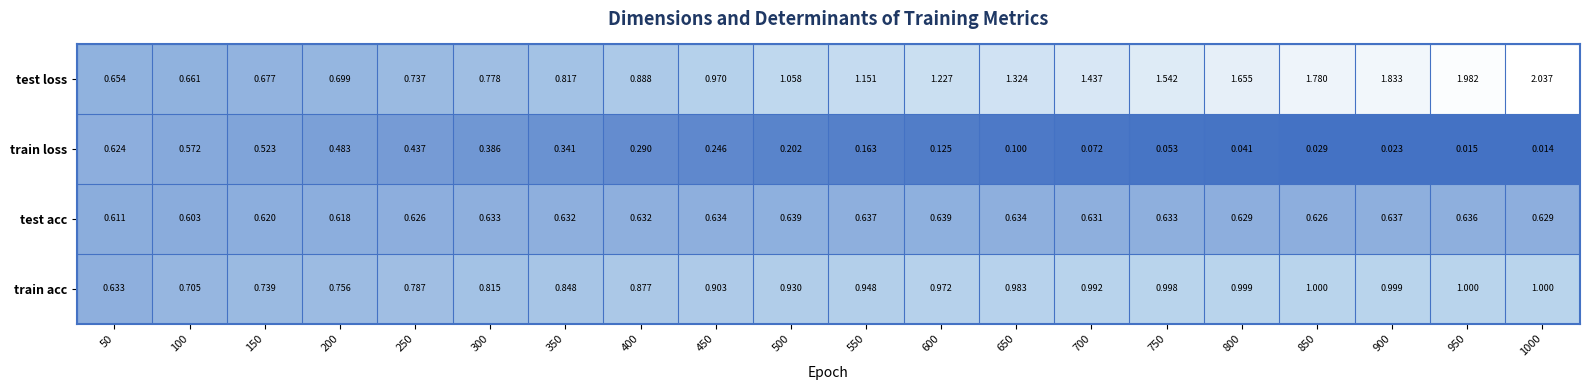

Rank the series by their maximum value, from lowest to highest.

train loss, test acc, train acc, test loss